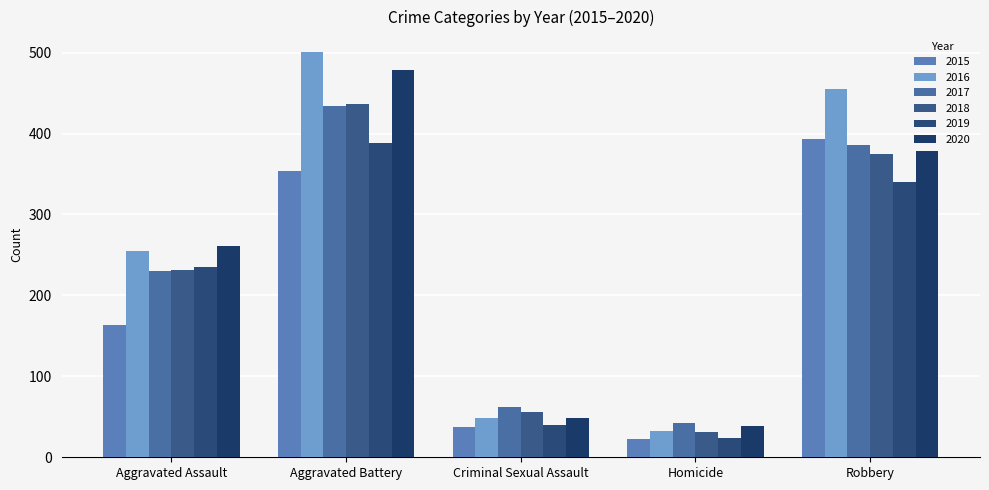

What is the maximum value for 2016?

501